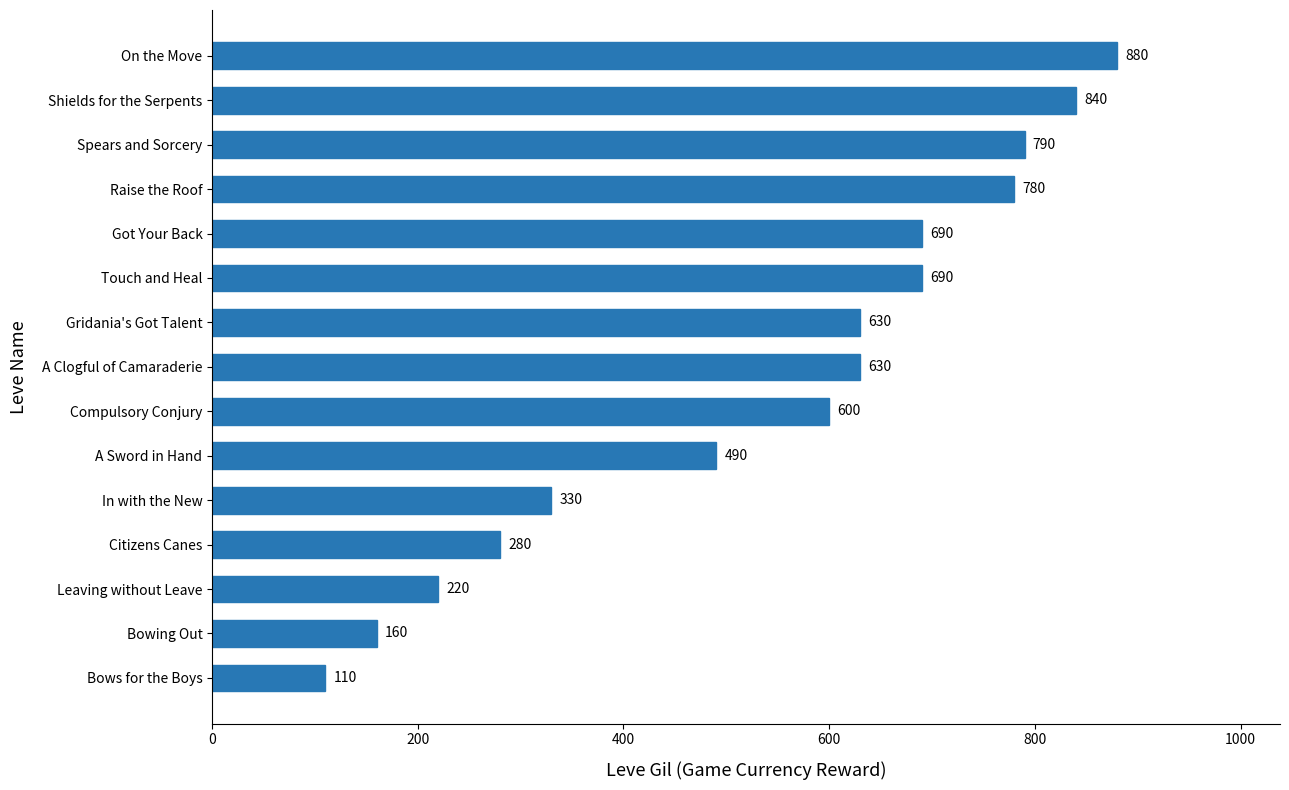

Between A Clogful of Camaraderie and A Sword in Hand, which is larger?

A Clogful of Camaraderie